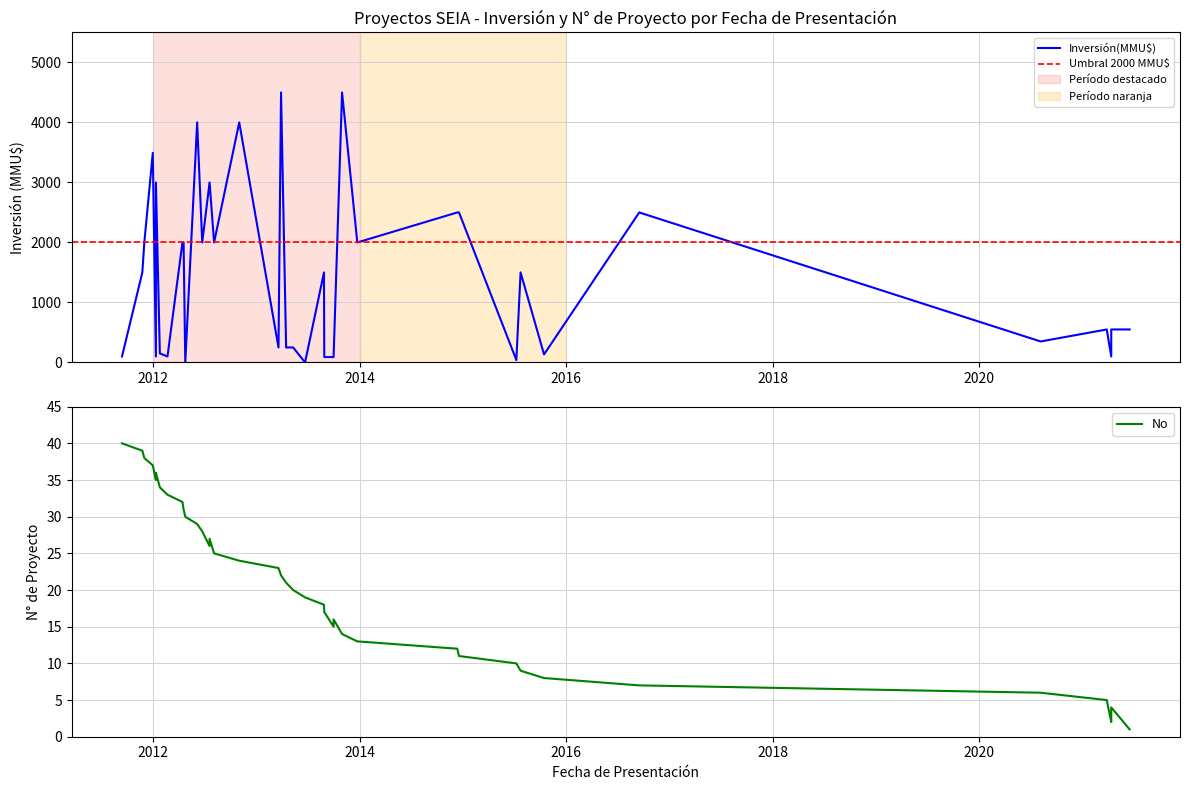

What is the minimum value shown in the chart?

1